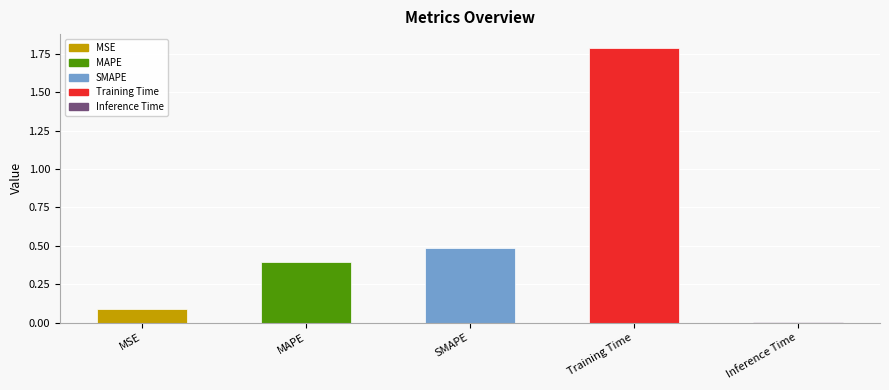

What value does the data have at MAPE?

0.4